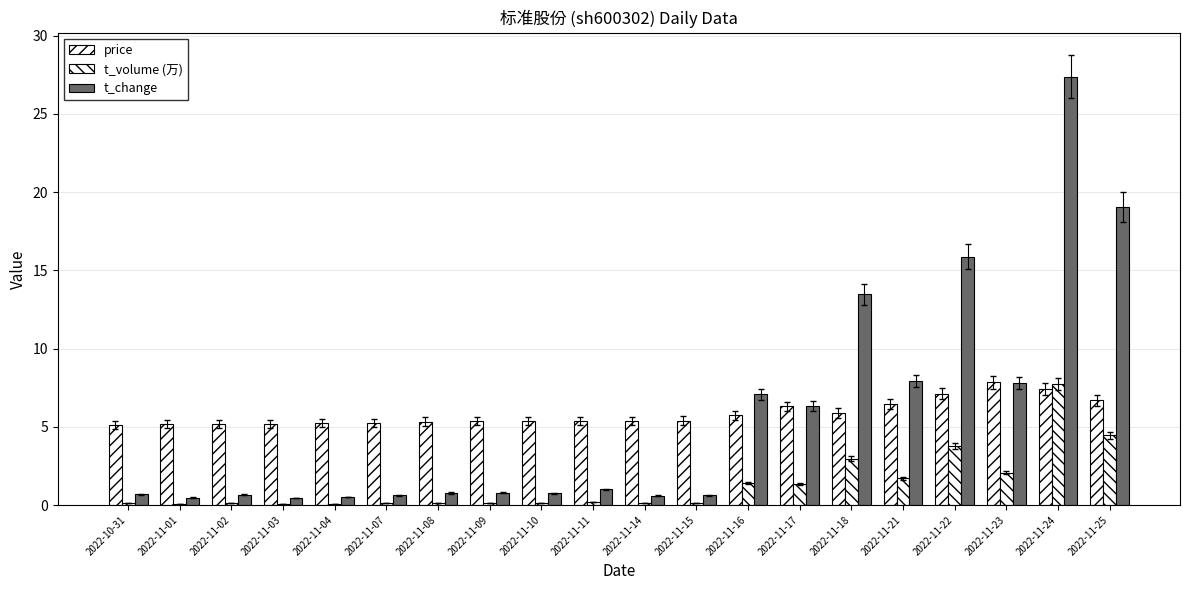

Count the number of categories in the chart.

20